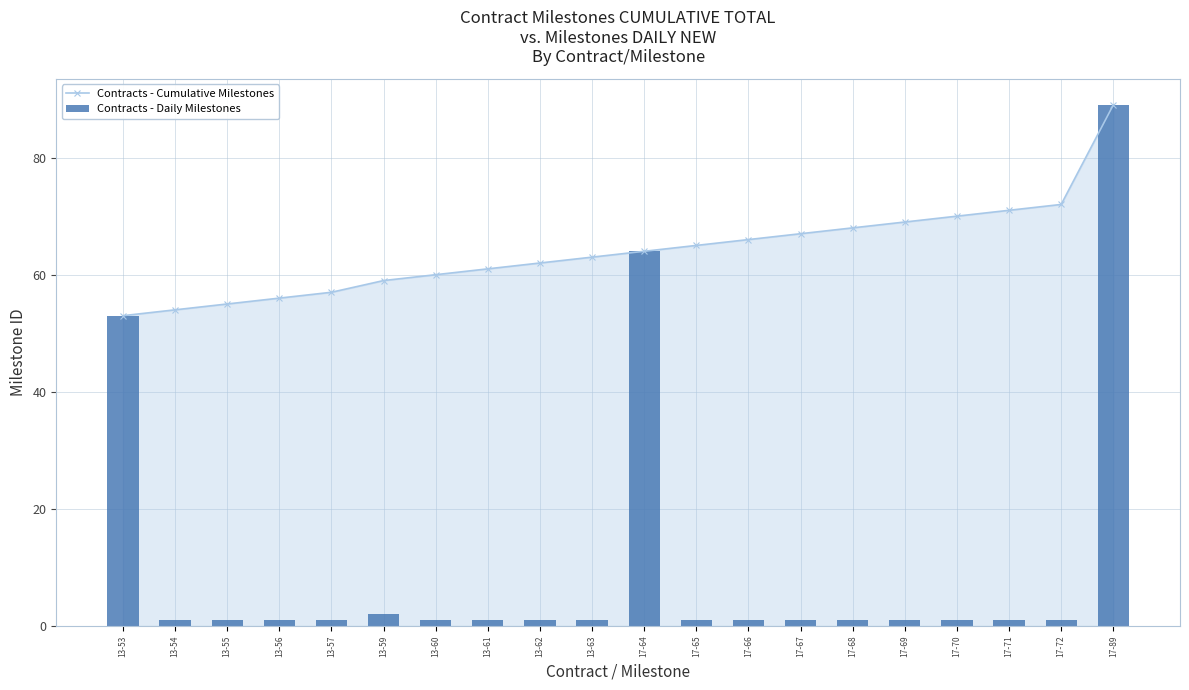

Which category has the lowest value in the Contracts - Cumulative Milestones series?

13-53